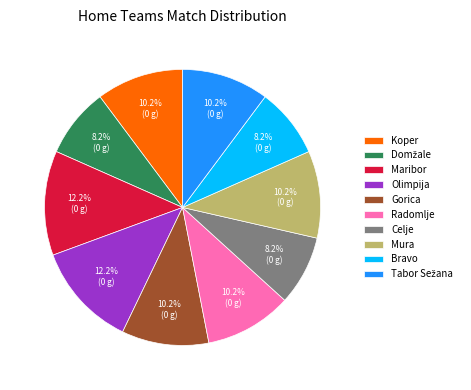

Does any single category account for the majority?

No